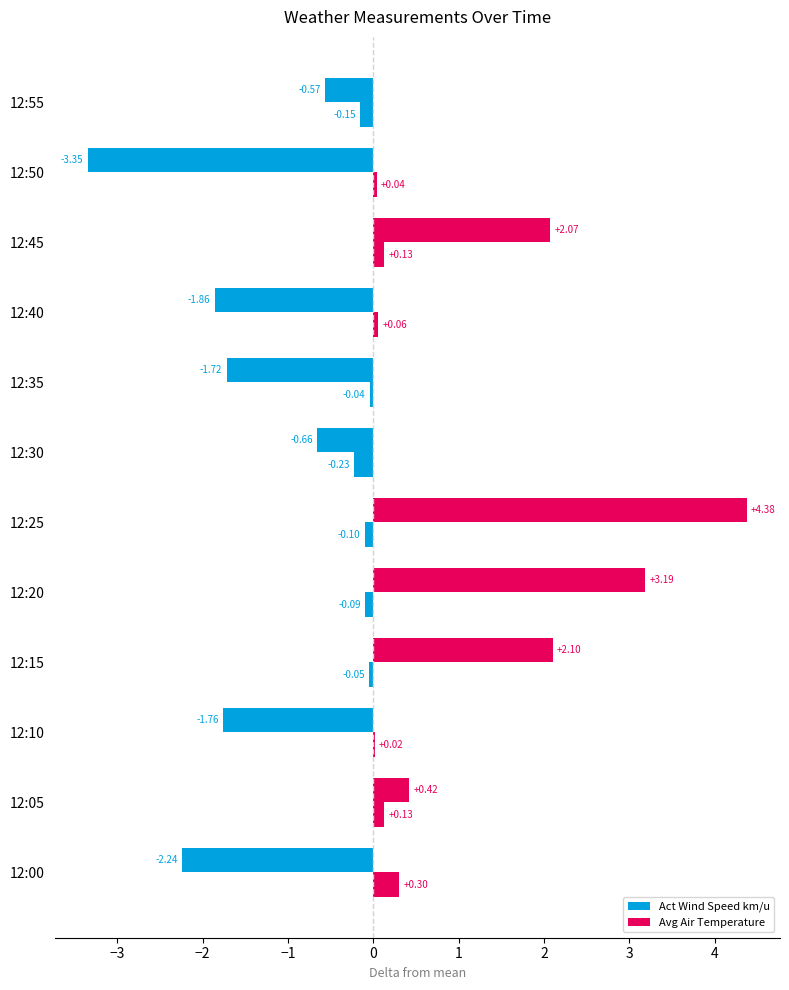

How many values in the Avg Air Temperature series exceed 0?

6